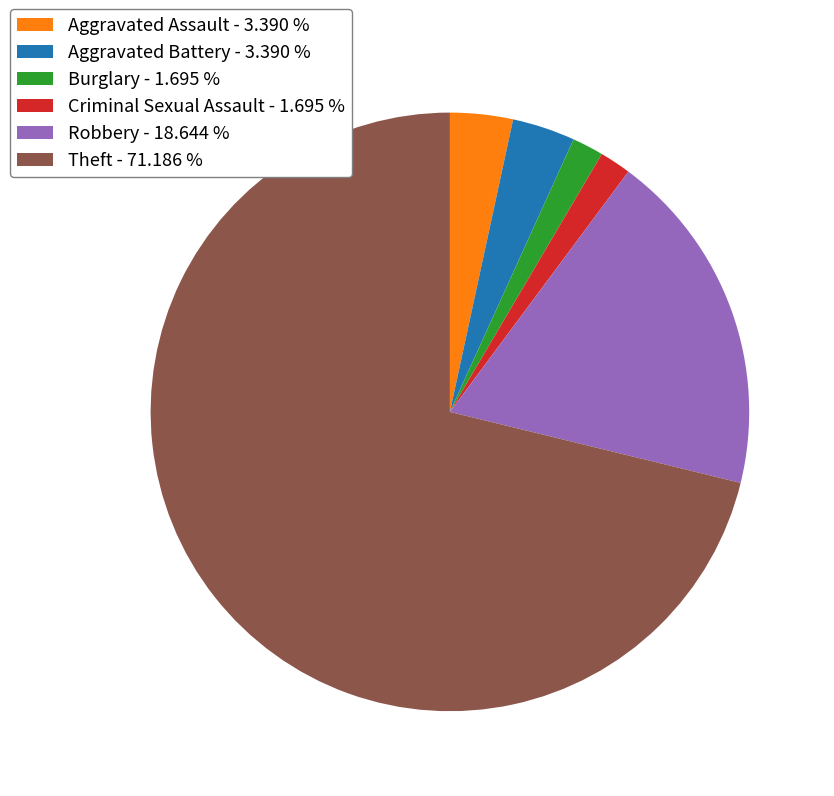

Approximately how many times larger is the value at Burglary compared to Aggravated Battery?

0.5